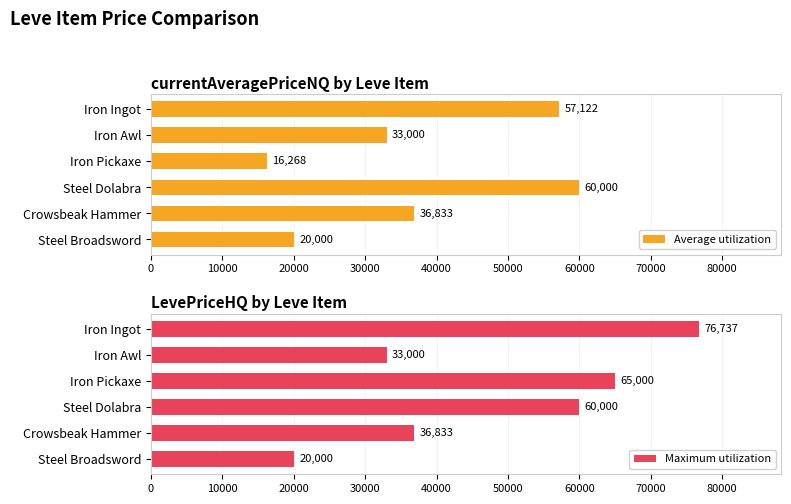

Does the chart contain any negative values?

No